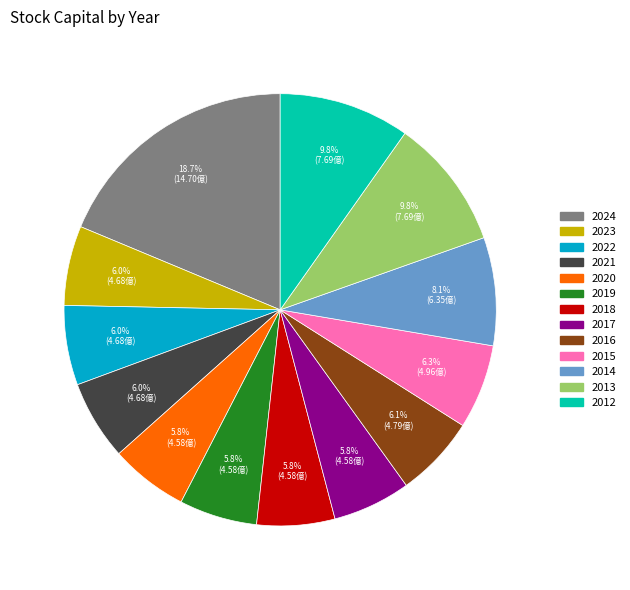

Is it true that 2015 is 6% of the pie?

True